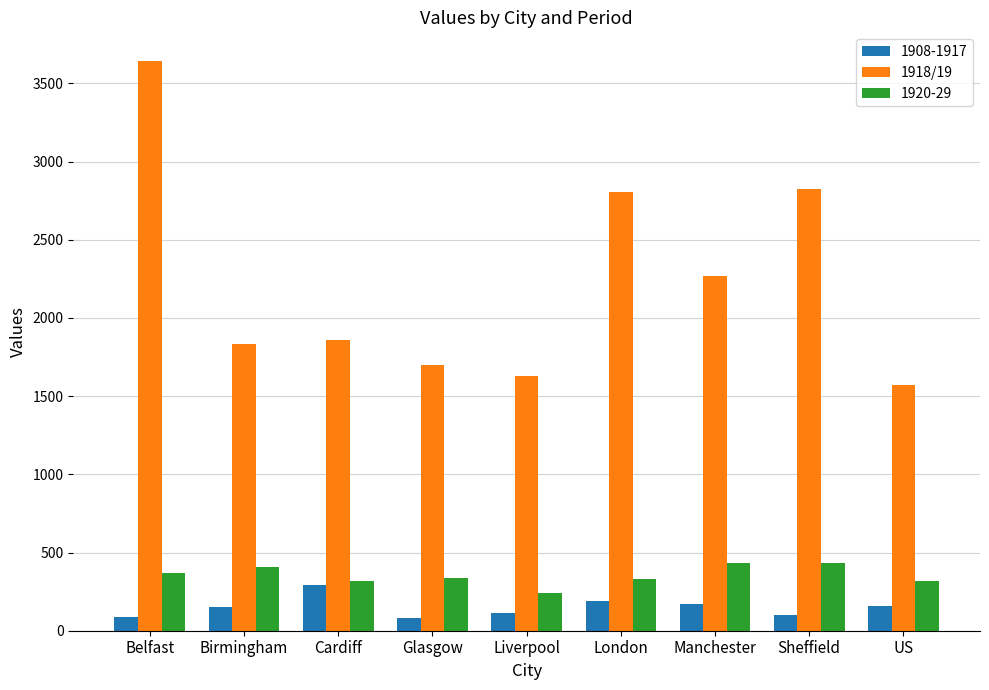

What is the average value of the 1920-29 series?

353